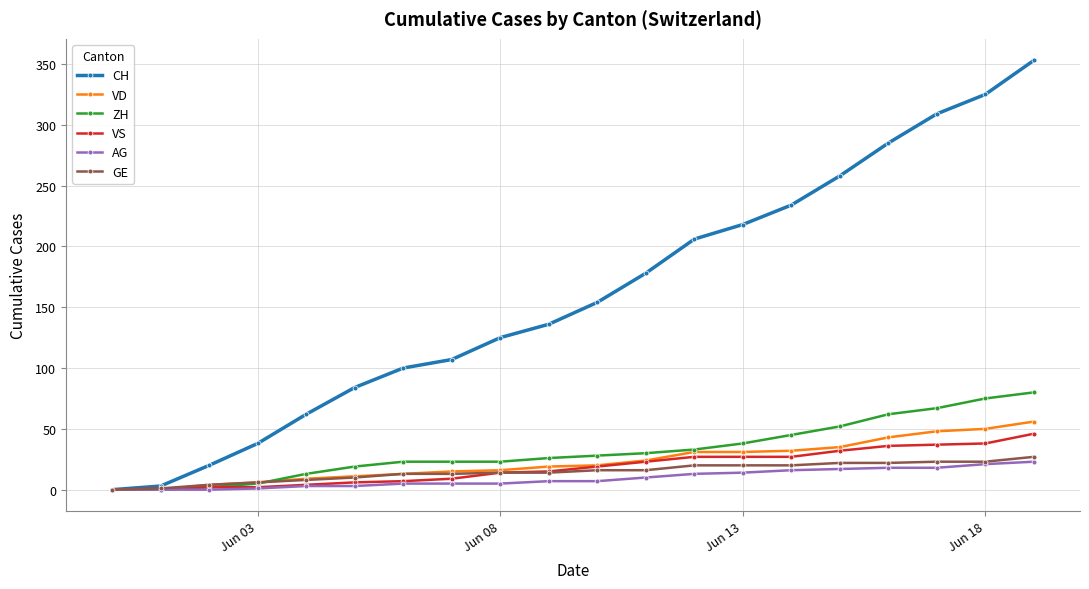

At how many categories does at least one series exceed 117?

12